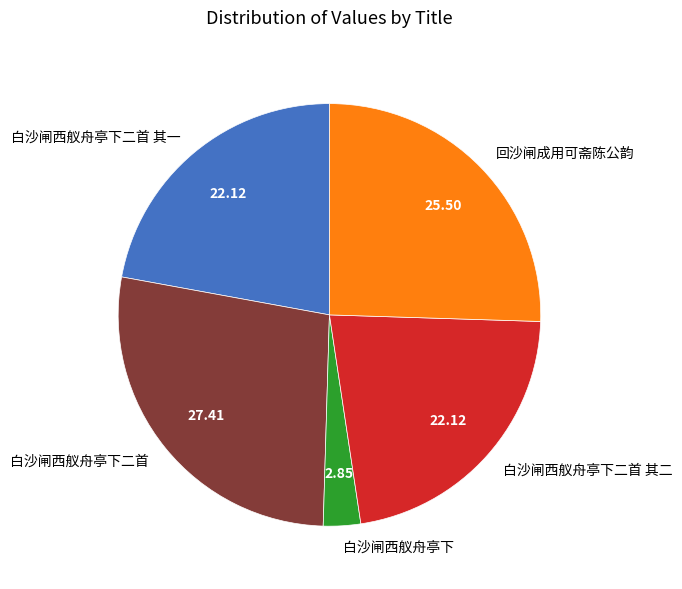

The 白沙闸西舣舟亭下二首 其二 slice represents 22% of the pie. True or false?

True